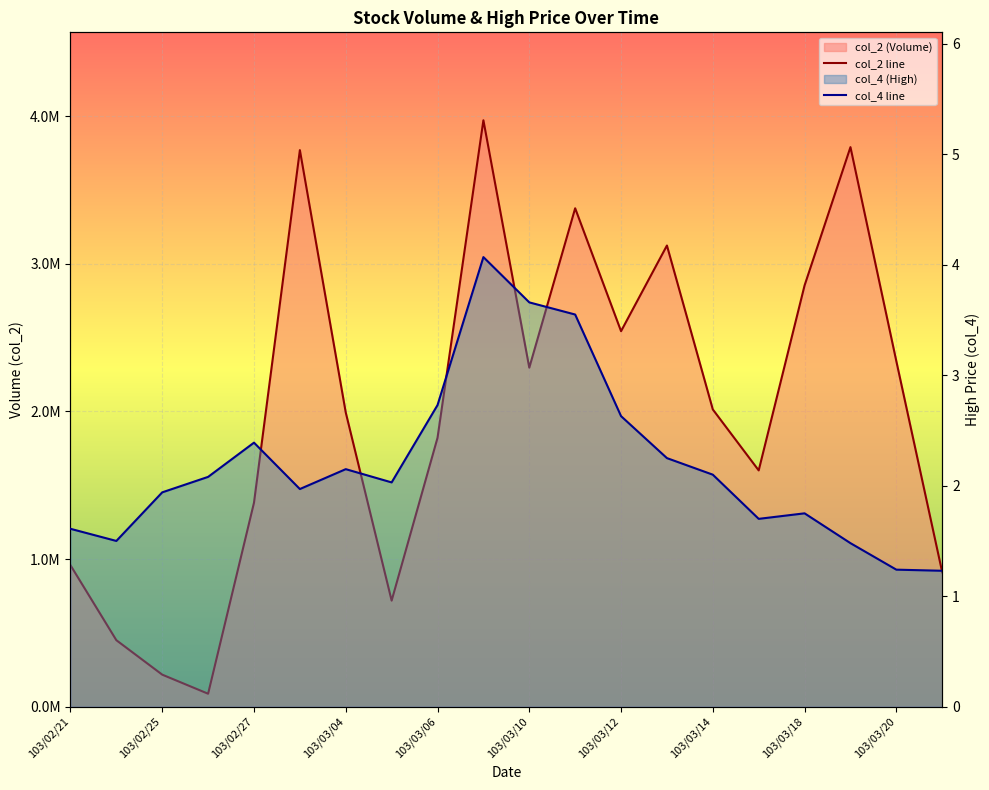

The col_4 line series shows 1.7 at 15. True or false?

True